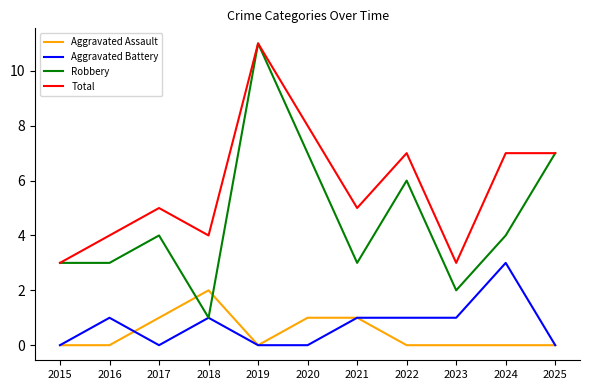

Between which two adjacent categories do Aggravated Assault and Robbery first intersect?

2017 and 2018